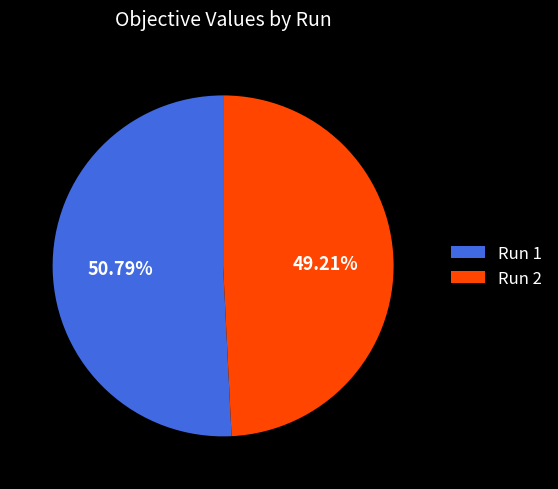

Combined, what portion of the pie is Run 2 and Run 1?

100.0%